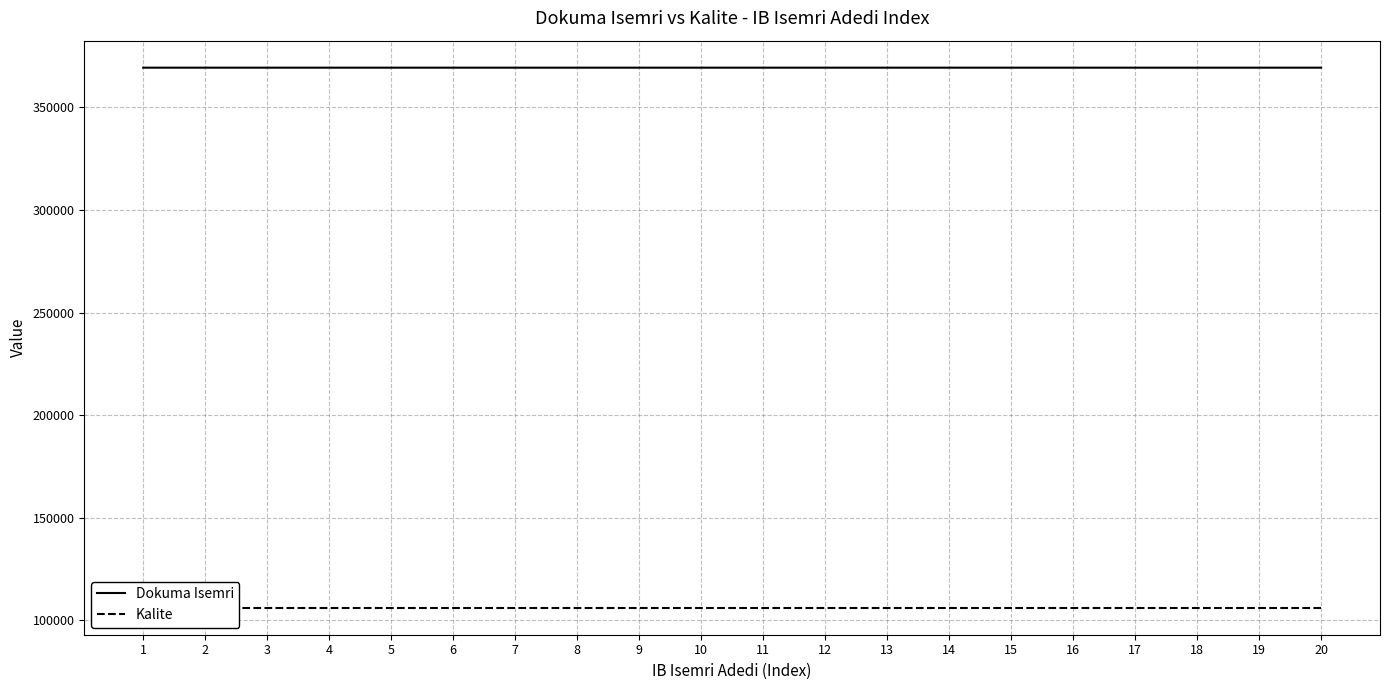

The Kalite series shows 106150 at 11. True or false?

True